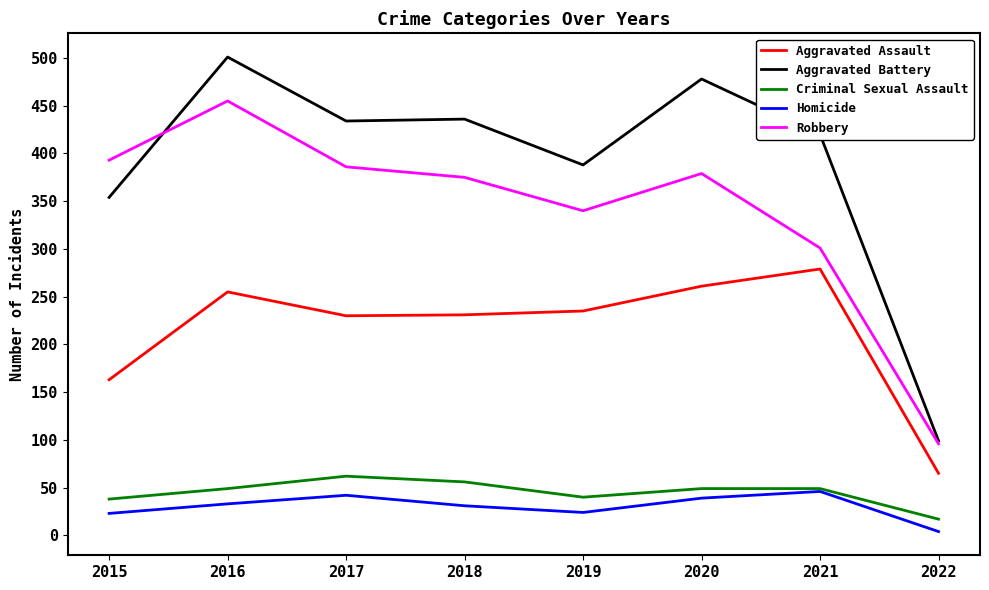

Count the number of data series in this chart.

5